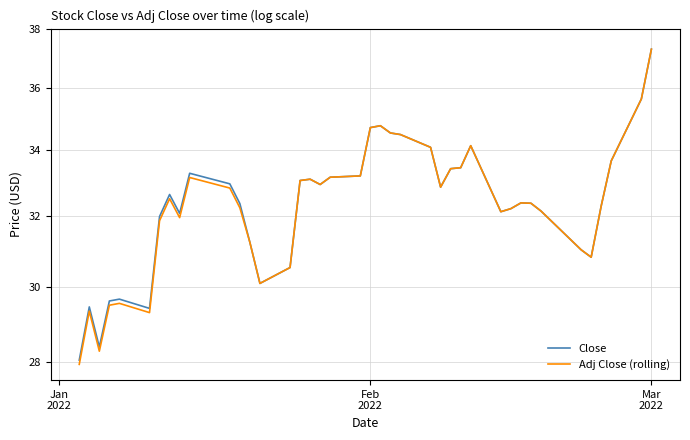

How many interior local peaks does the Adj Close (rolling) series have?

8